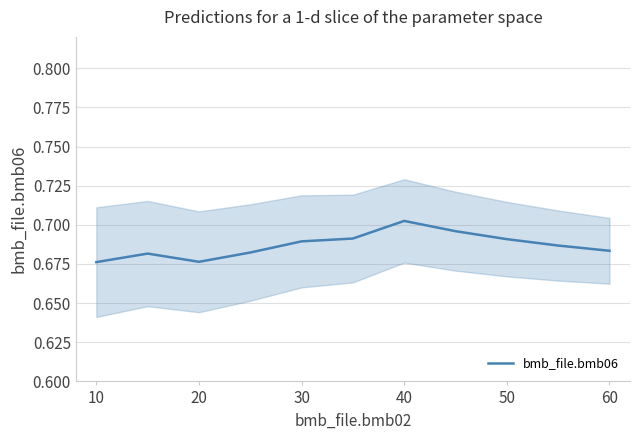

At which category does the data reach its first local valley?

20